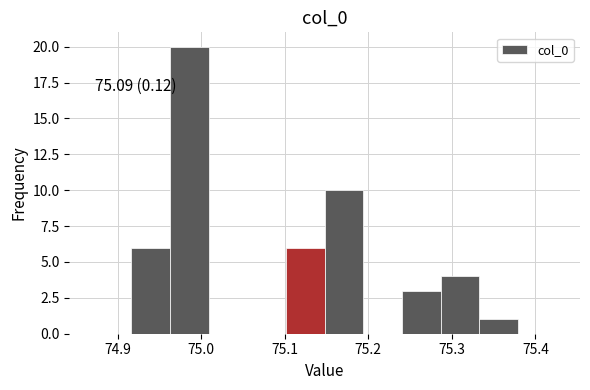

Which range on the x-axis has the tallest bar?

74.96 to 75.01